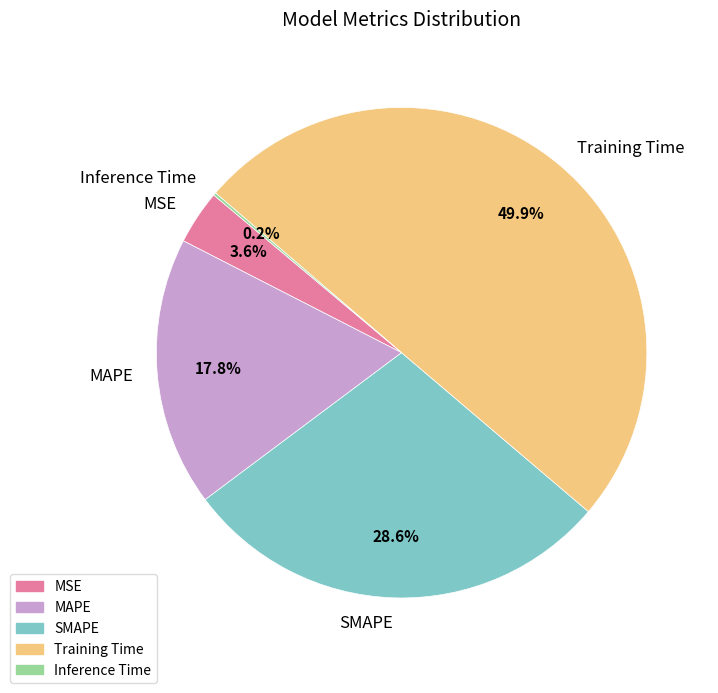

Does MAPE represent more than half of the total?

No